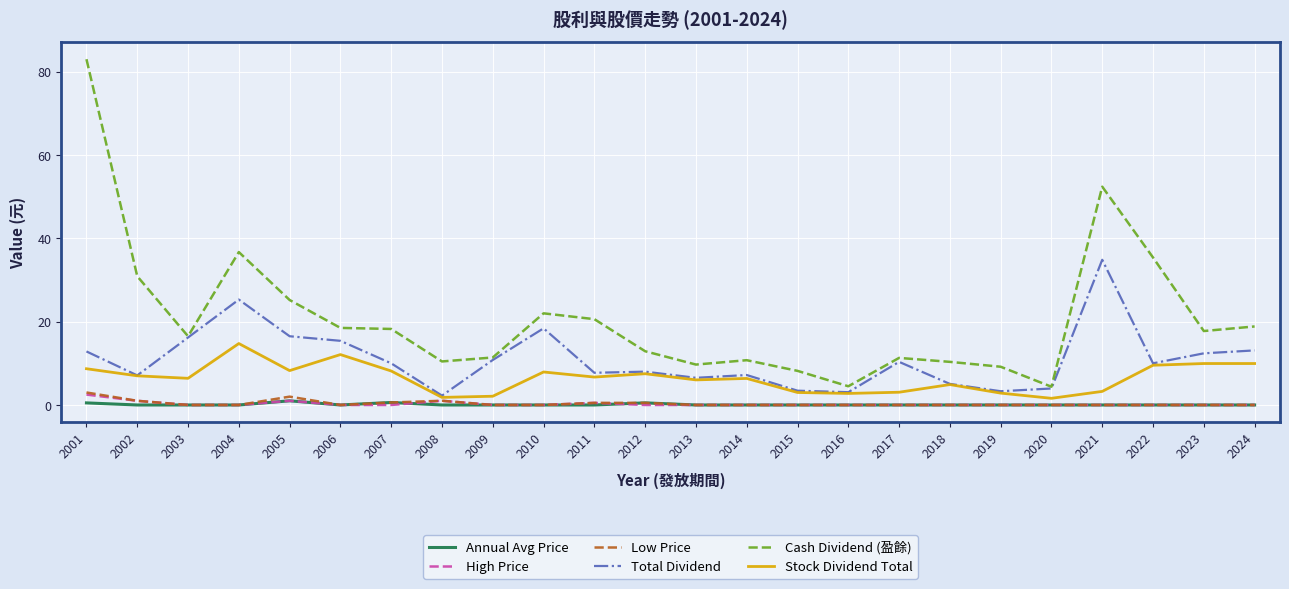

What is the difference between the maximum and minimum values in the Total Dividend series?

32.6